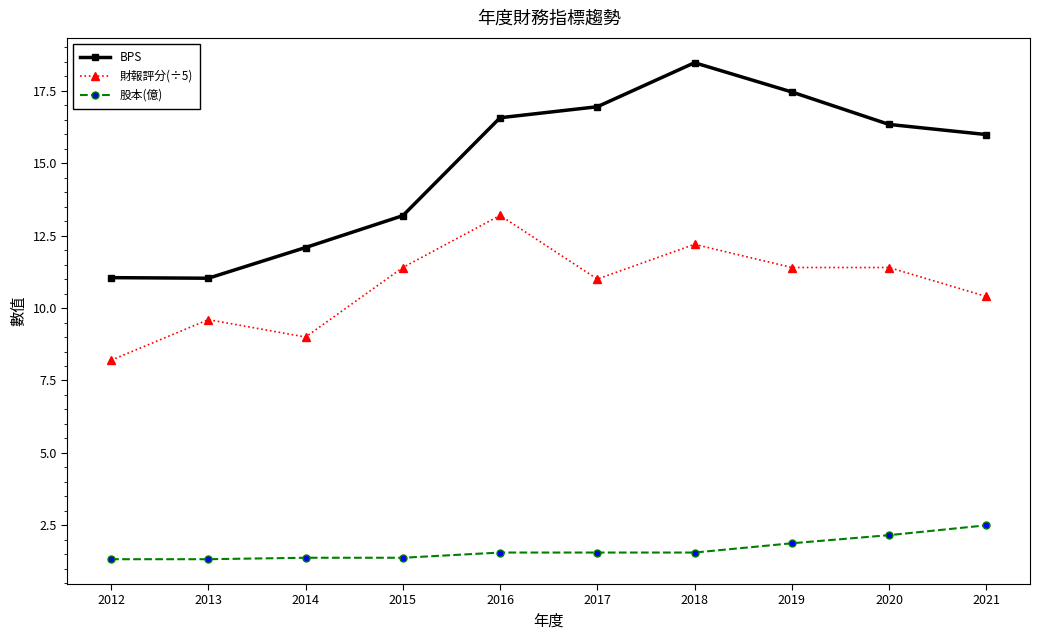

What is the value of the 財報評分(÷5) point at the 3rd from the left?

9.0